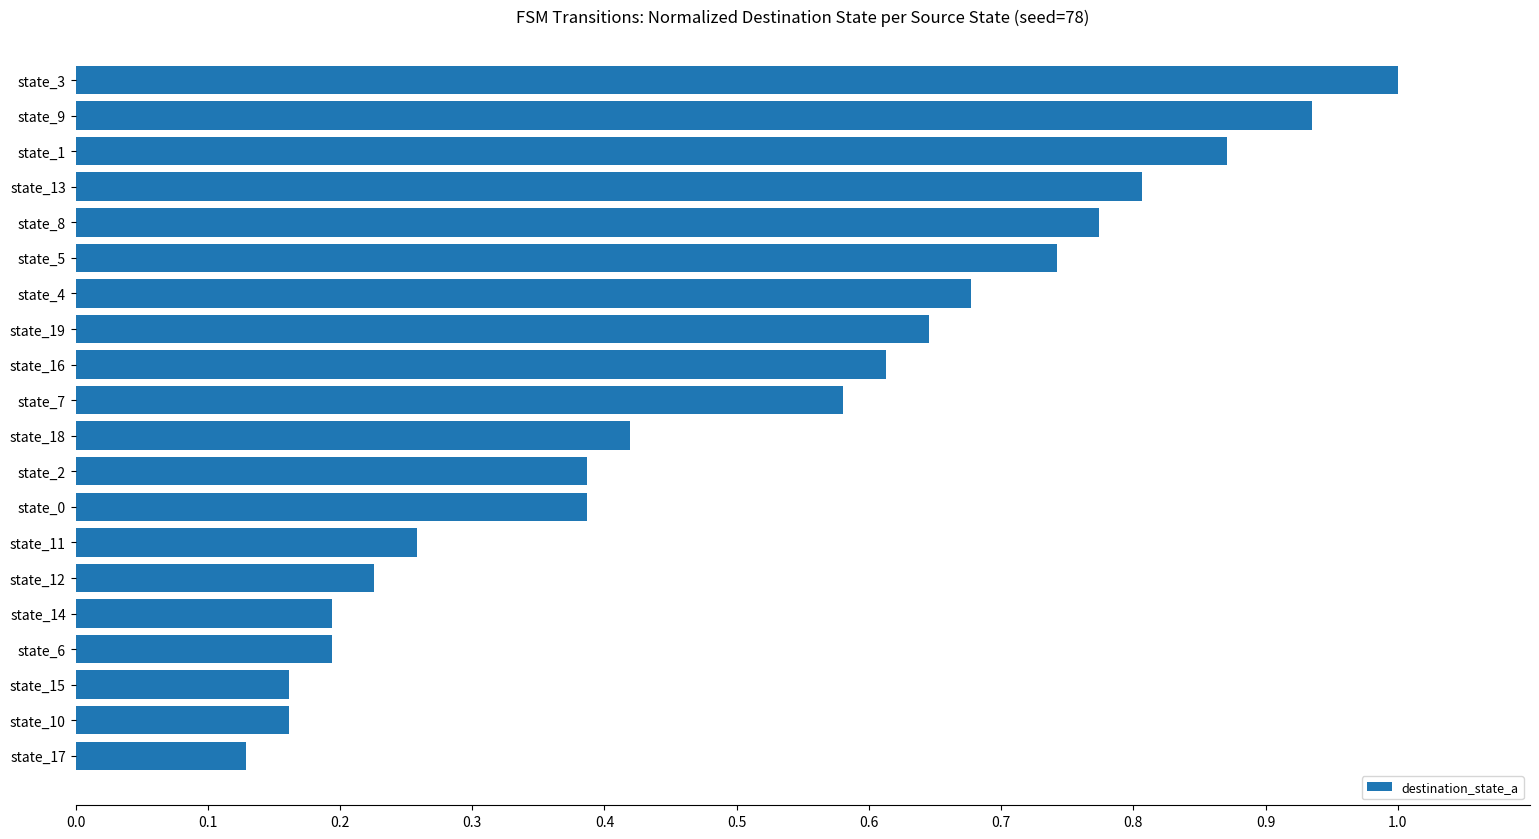

What is the sum of all values?

10.2